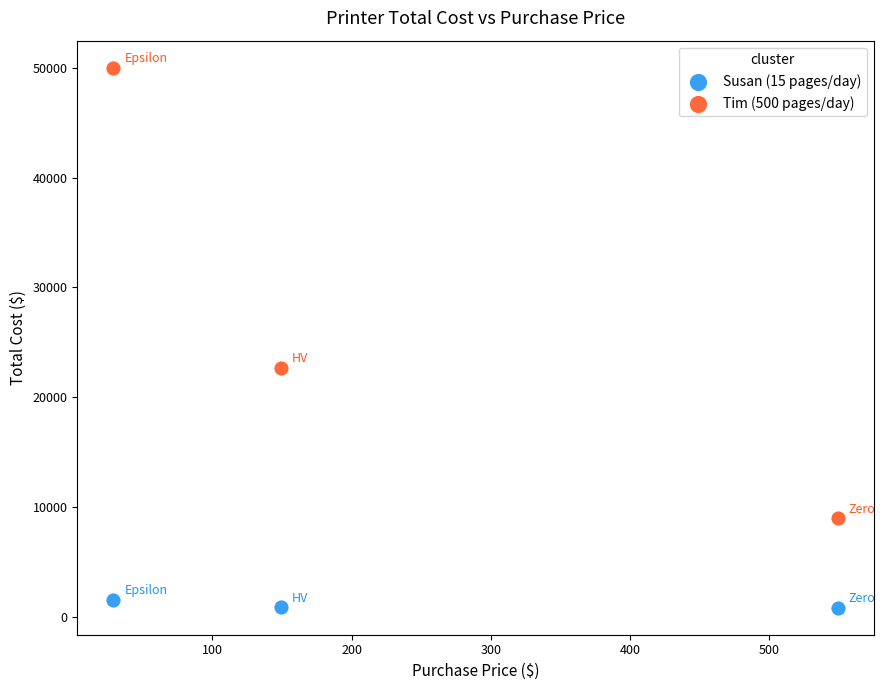

Which series reaches the maximum Y coordinate?

Tim (500 pages/day)